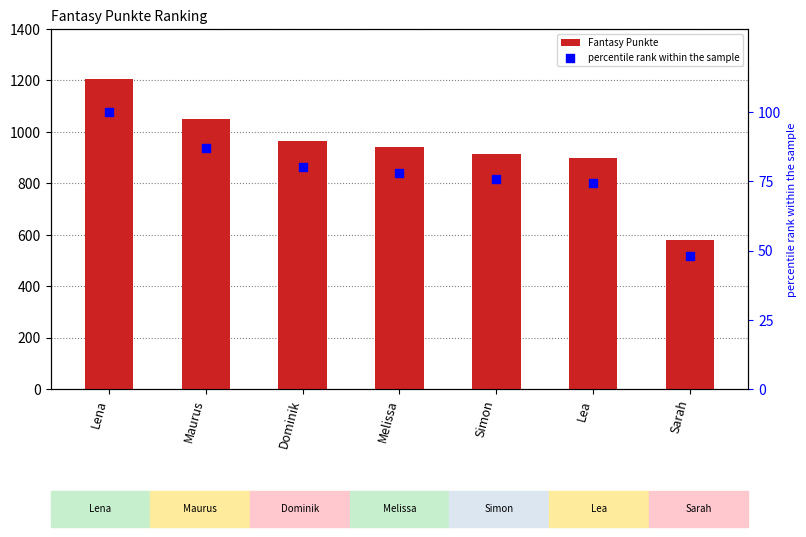

Which series has the largest total across all categories?

Fantasy Punkte